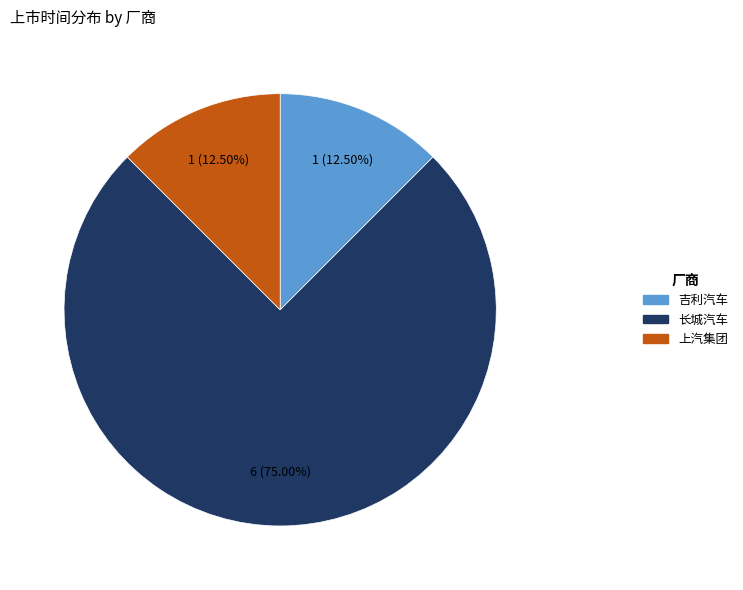

What is the ratio of the value at 长城汽车 to the value at 上汽集团?

6.0